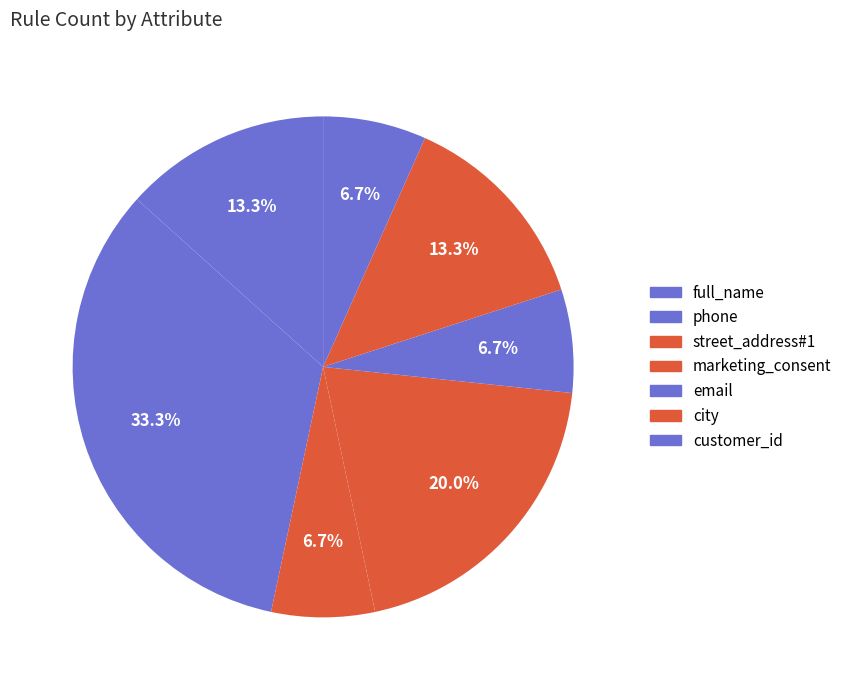

Is there a majority slice in this chart?

No